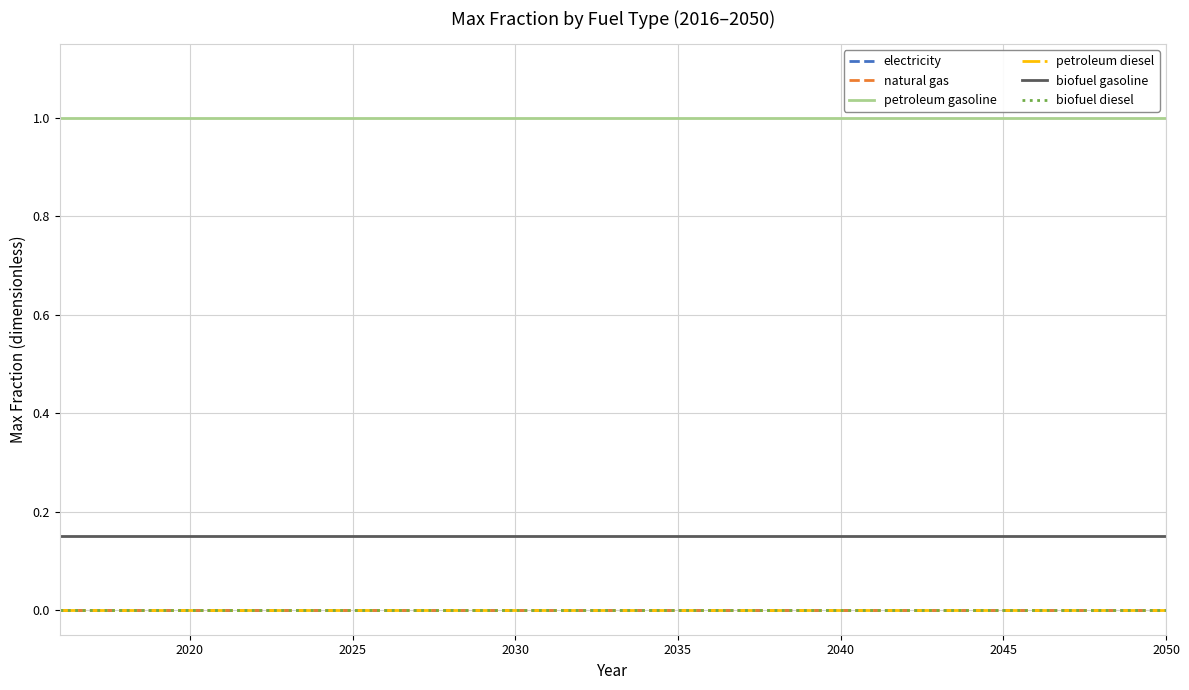

Does the chart display data point markers on the line(s)?

No